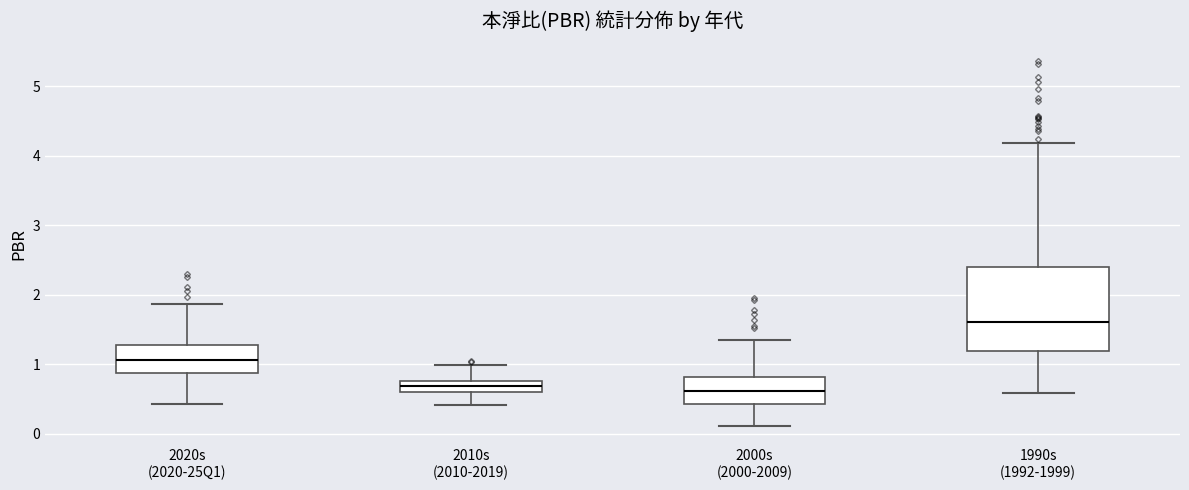

Reading left to right, transcribe this box plot: for each box, give where its median line is, the range the box spans, and where its two whiskers end, as read against the y-axis. The values are not printed on the chart, so give them approximately, as read against the axis.

2020s (2020-25Q1): median 1.1, box 0.9 to 1.3, whiskers 0.4 to 1.9
2010s (2010-2019): median 0.7, box 0.6 to 0.8, whiskers 0.4 to 1.0
2000s (2000-2009): median 0.6, box 0.4 to 0.8, whiskers 0.1 to 1.4
1990s (1992-1999): median 1.6, box 1.2 to 2.4, whiskers 0.6 to 4.2